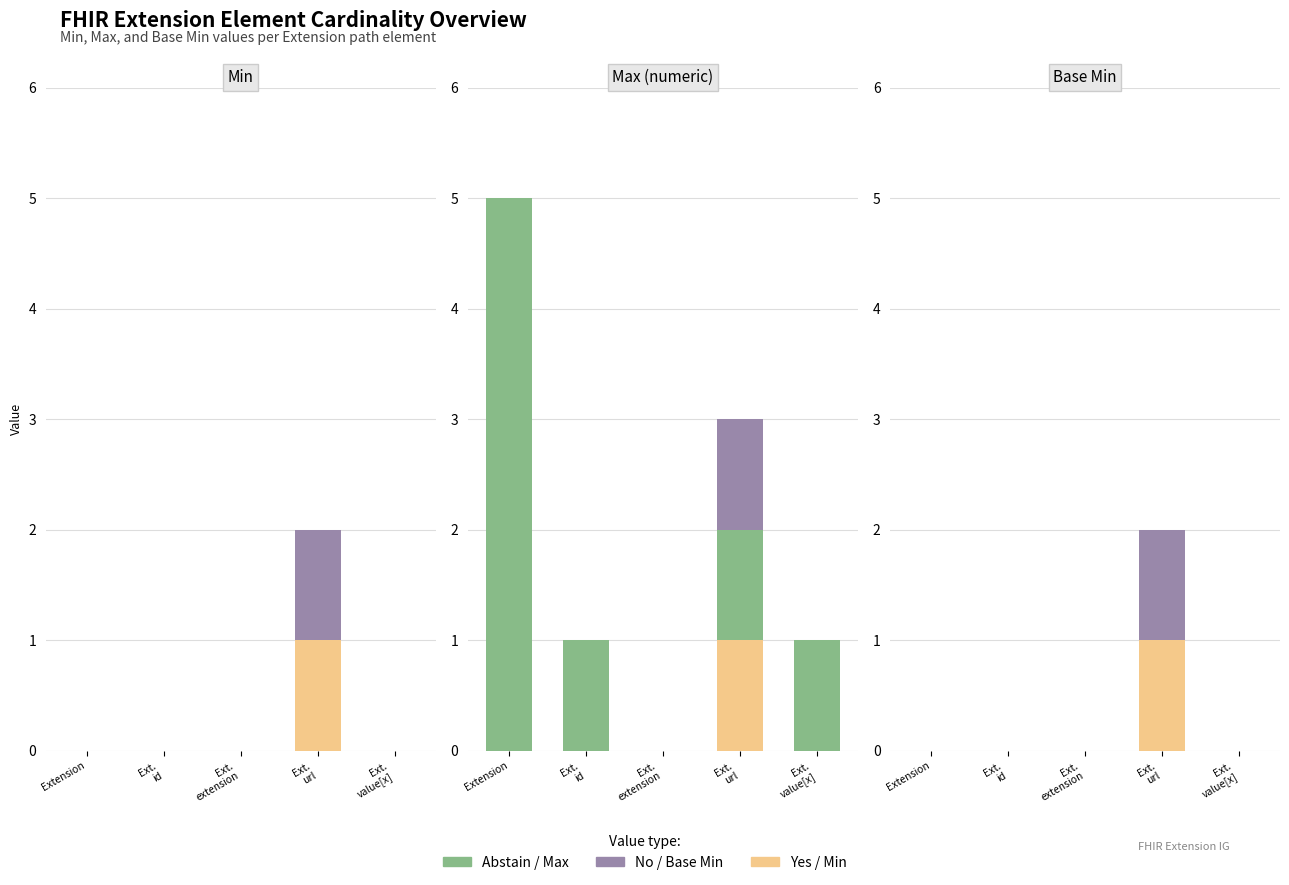

What is the label of the 5th bar from the left?

Ext.
value[x]